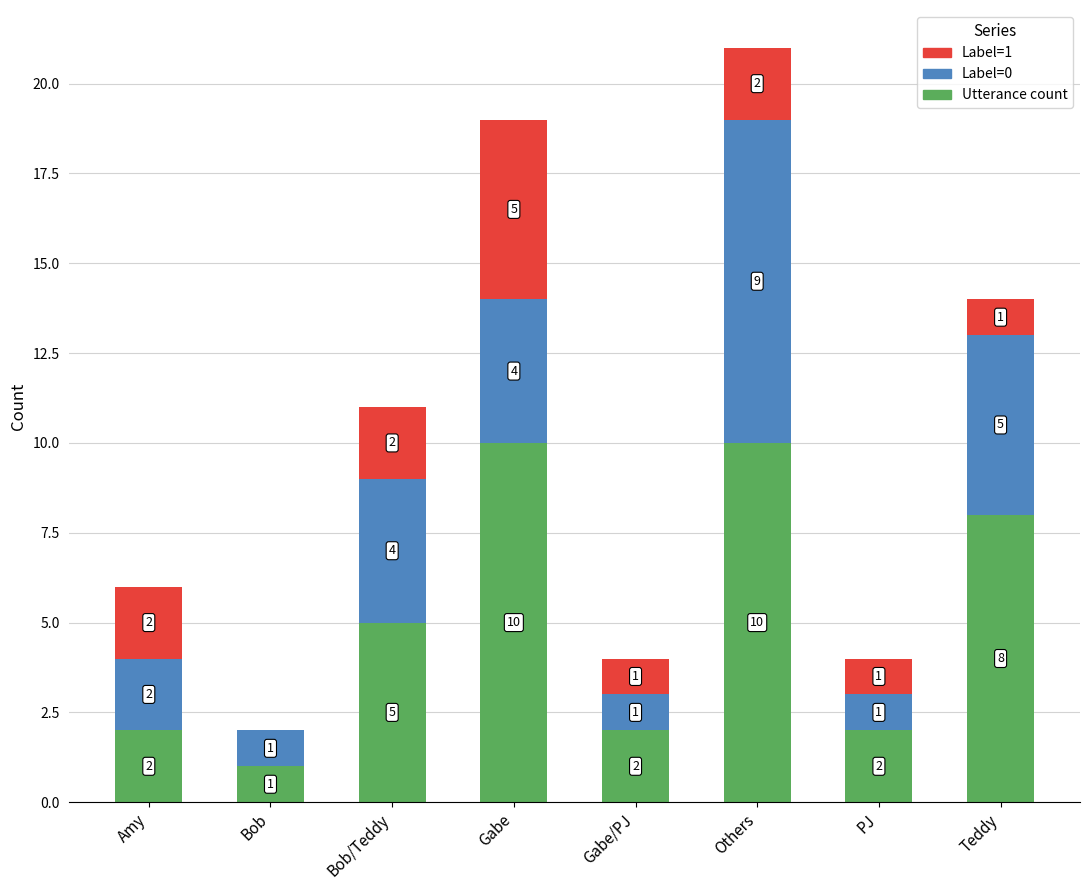

At which category is the sum across all series the highest?

Others